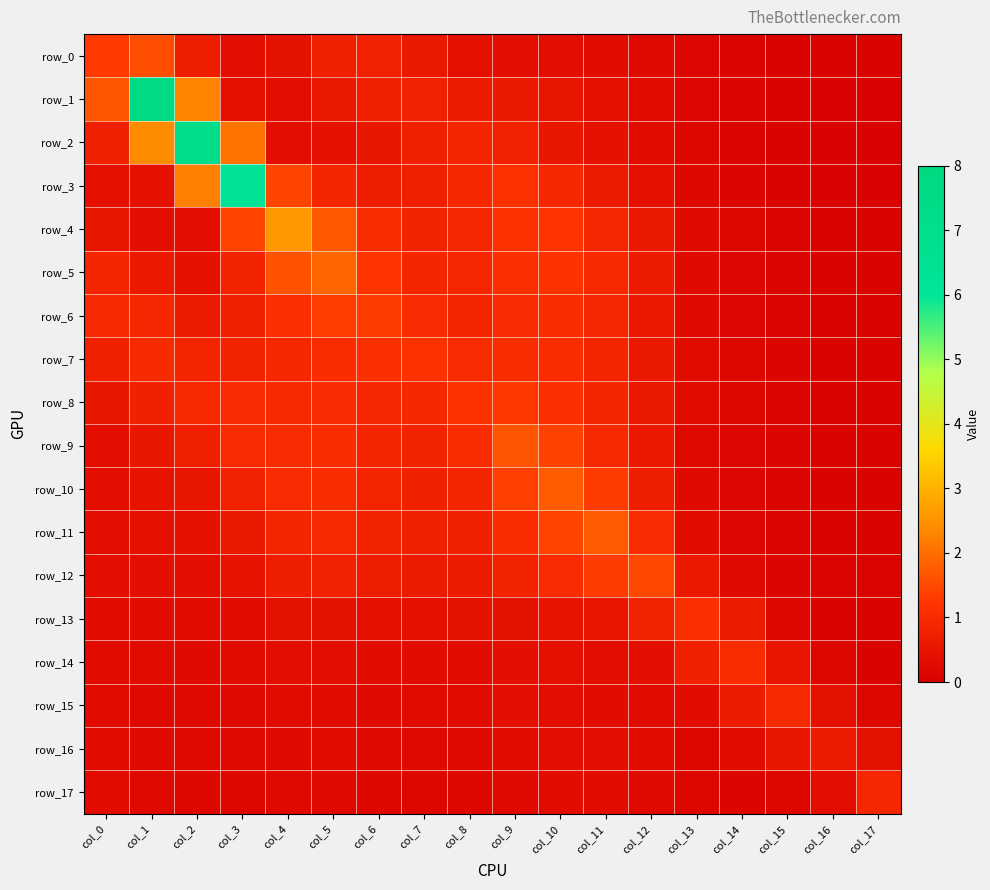

What is the difference between the row_10 values at col_4 and col_3?

0.2